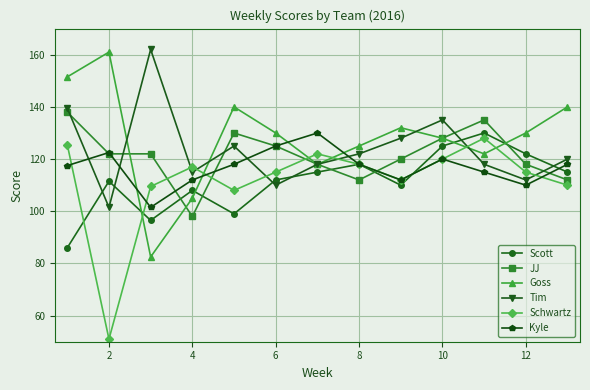

Reading right to left, extract all data points from this chart.

Scott: 115.0	122.0	130.0	125.0	110.0	118.0	115.0	112.0	99.0	108.0	96.5	111.5	86.0
JJ: 112.0	118.0	135.0	128.0	120.0	112.0	118.0	125.0	130.0	98.0	122.0	122.0	138.0
Goss: 140.0	130.0	122.0	128.0	132.0	125.0	118.0	130.0	140.0	105.0	82.5	161.0	151.5
Tim: 120.0	112.0	118.0	135.0	128.0	122.0	118.0	110.0	125.0	115.0	162.0	101.5	139.5
Schwartz: 110.0	115.0	128.0	120.0	112.0	118.0	122.0	115.0	108.0	117.0	109.5	51.0	125.5
Kyle: 118.0	110.0	115.0	120.0	112.0	118.0	130.0	125.0	118.0	112.0	101.5	122.5	117.5